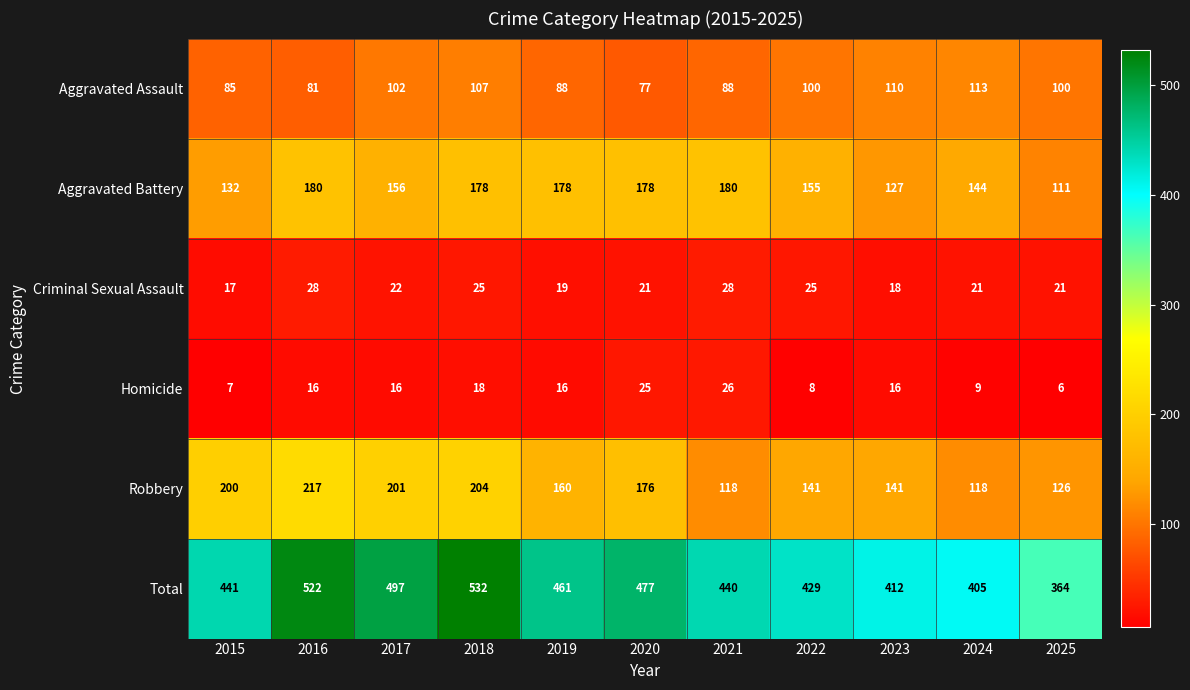

At how many categories does at least one series exceed 166?

11